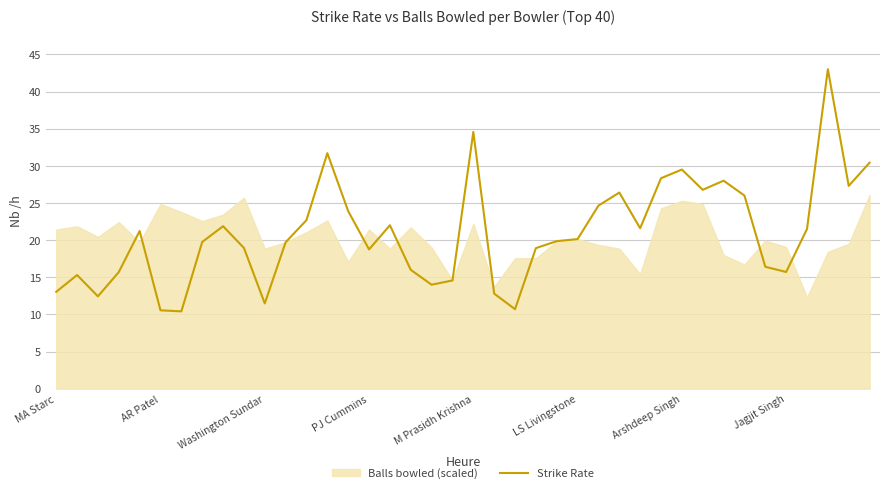

How many interior local peaks (higher than both neighbors) does the data have?

10